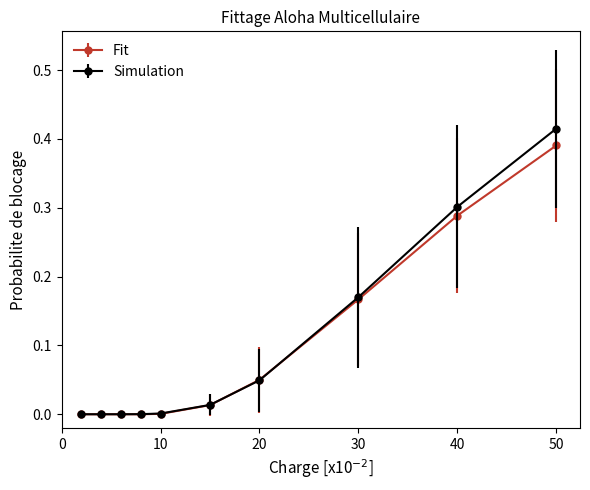

List the series in order of their peak value, highest first.

Simulation, Fit